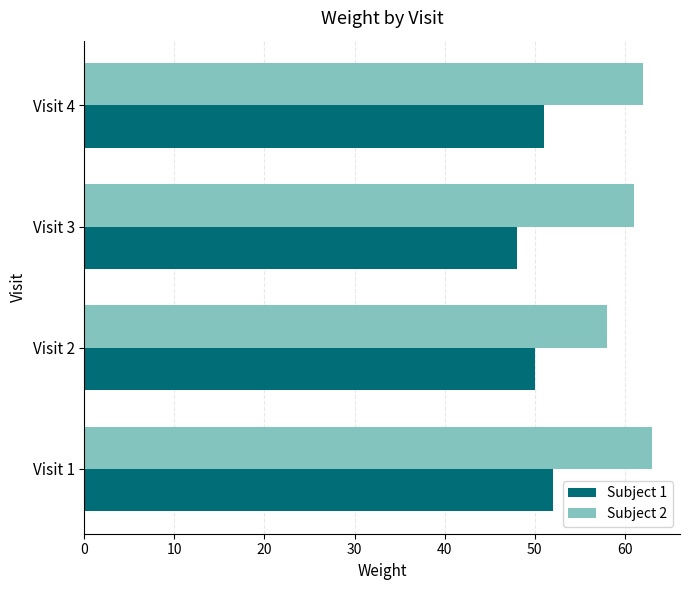

What is the average value of the Subject 1 series?

50